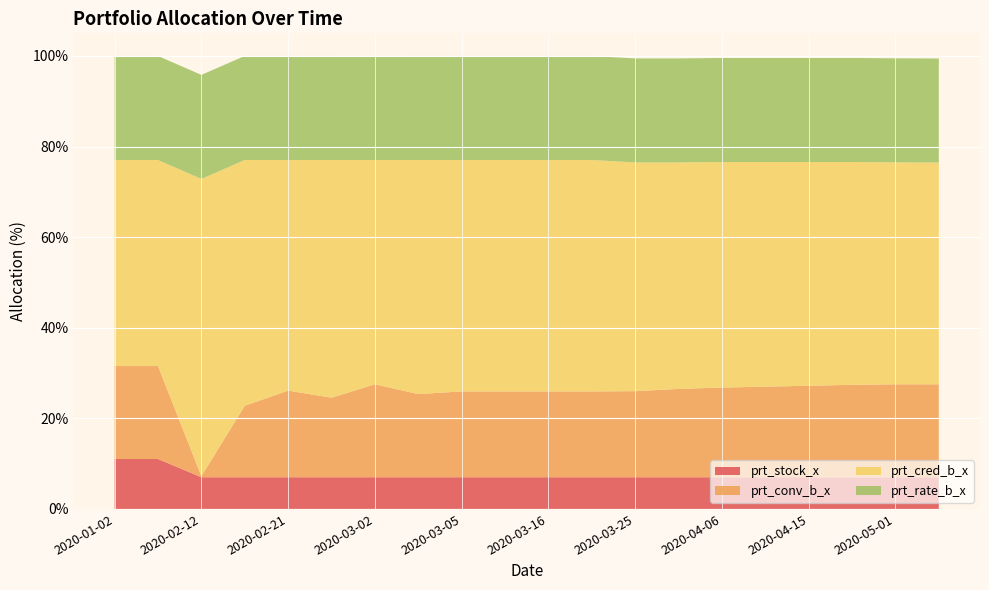

Reading left to right, transcribe all the data shown in this chart.

prt_stock_x: 11.0	11.0	7.0	7.0	7.0	7.0	7.0	7.0	7.0	7.0	7.0	7.0	7.0	7.0	7.0	7.0	7.0	7.0	7.0	7.0
prt_conv_b_x: 20.5	20.5	0.2	15.8	19.1	17.6	20.5	18.4	18.9	18.9	18.9	18.9	19.0	19.5	19.8	20.0	20.2	20.4	20.5	20.5
prt_cred_b_x: 45.5	45.5	65.6	54.3	50.9	52.5	49.5	51.7	51.1	51.1	51.1	51.1	50.5	50.0	49.8	49.6	49.4	49.2	49.0	49.0
prt_rate_b_x: 23.0	23.0	23.0	23.0	23.0	23.0	23.0	23.0	23.0	23.0	23.0	23.0	23.0	23.0	23.0	23.0	23.0	23.0	23.0	23.0